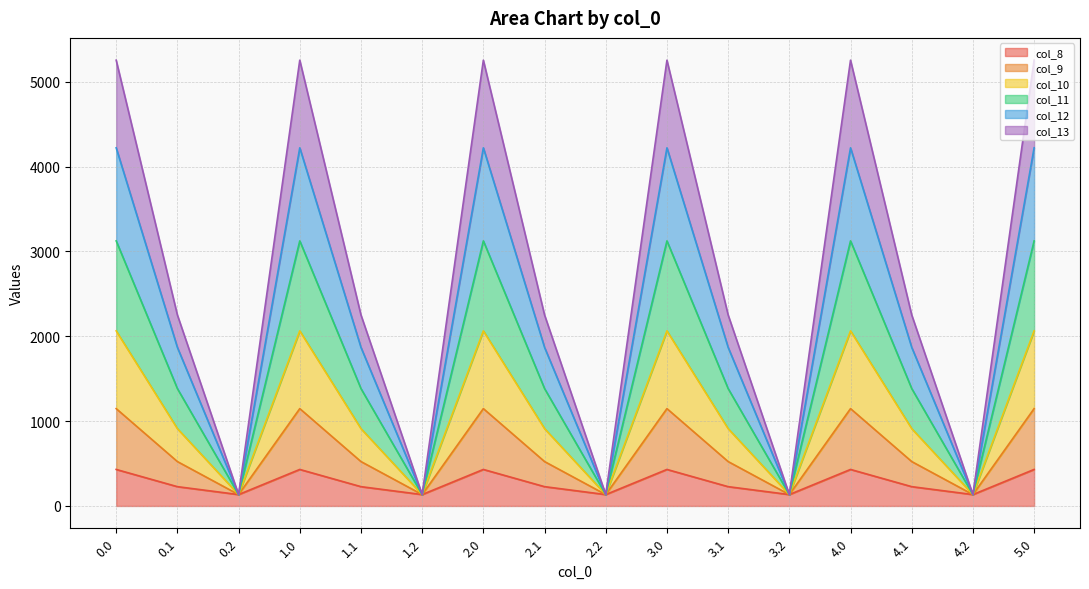

How many lines are shown in the chart?

6